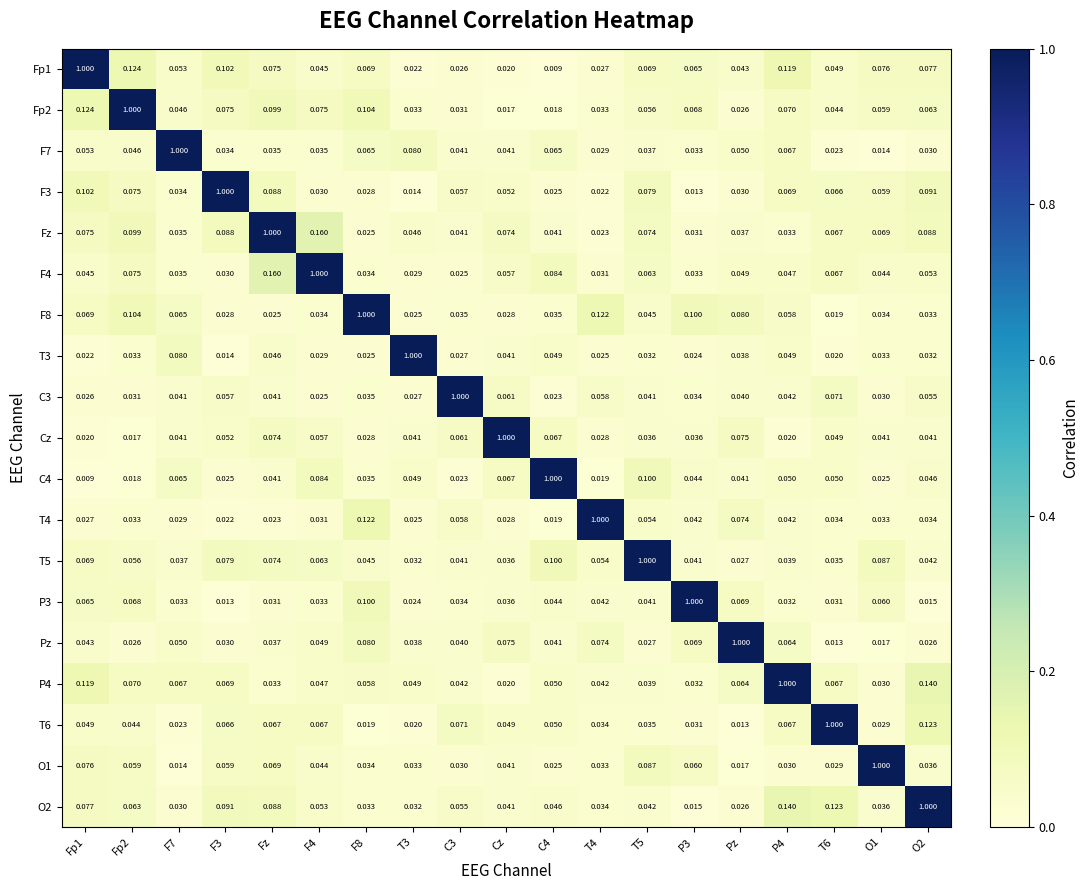

Which series has the largest total across all categories?

Fz